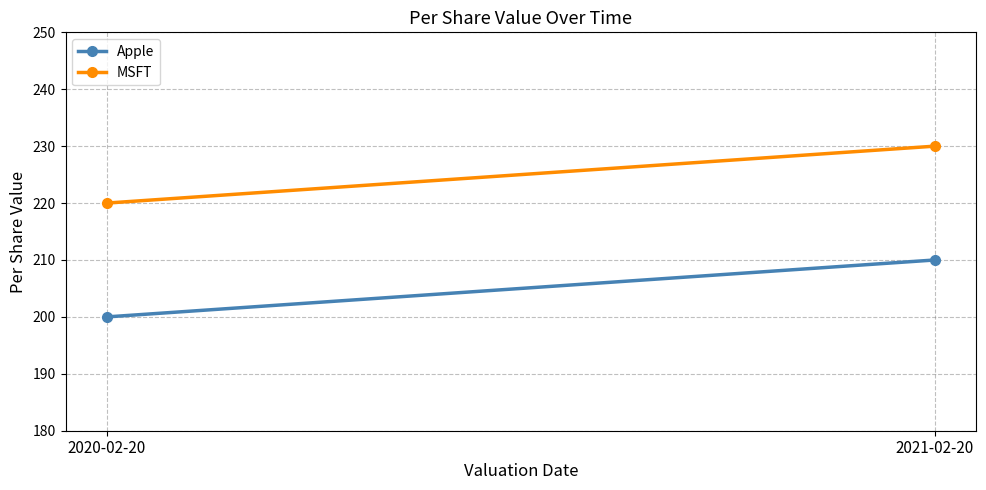

True or false: Apple has a value of 200 at 2020-02-20.

True